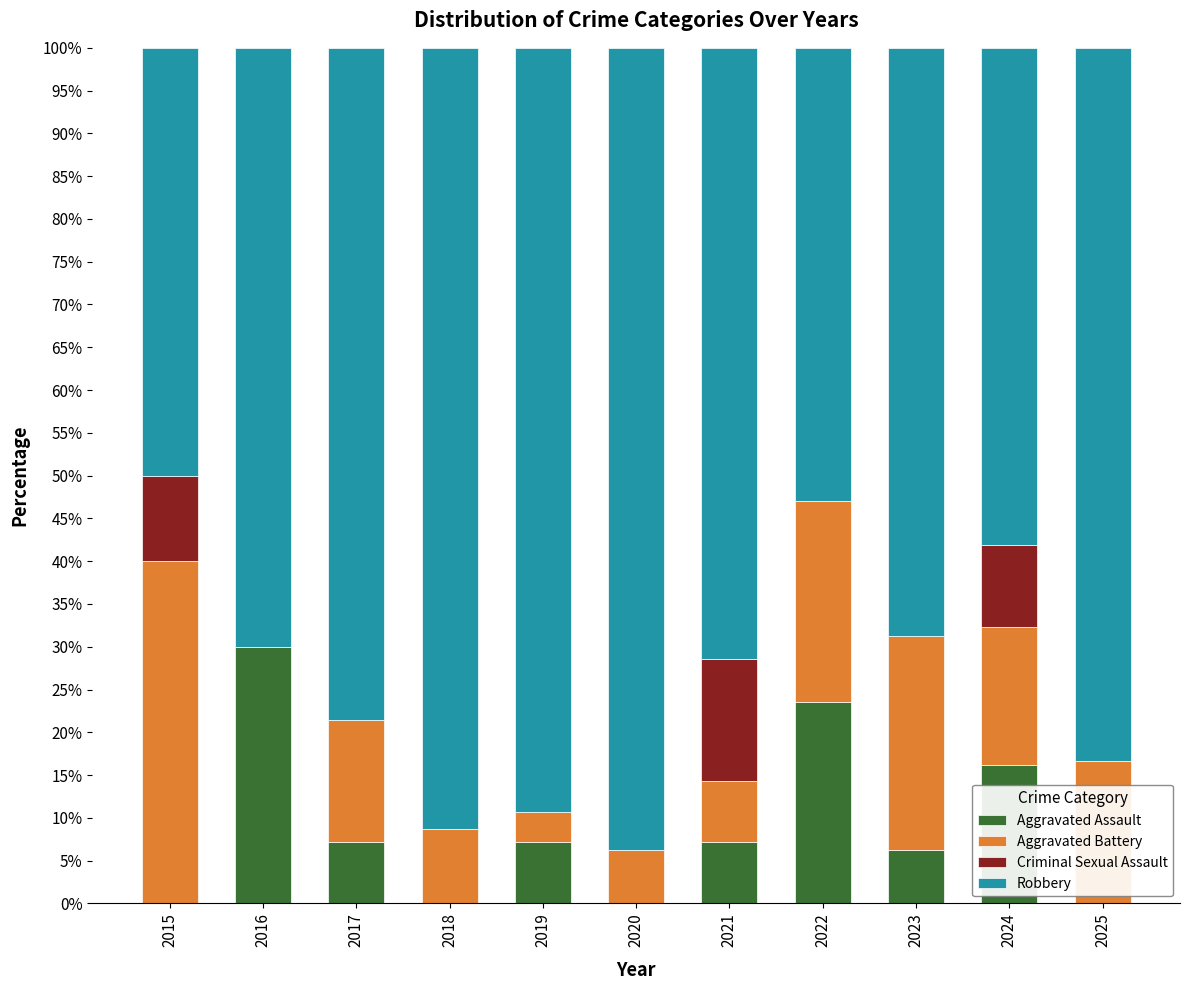

What is the total value across all series at 2020?

100.0